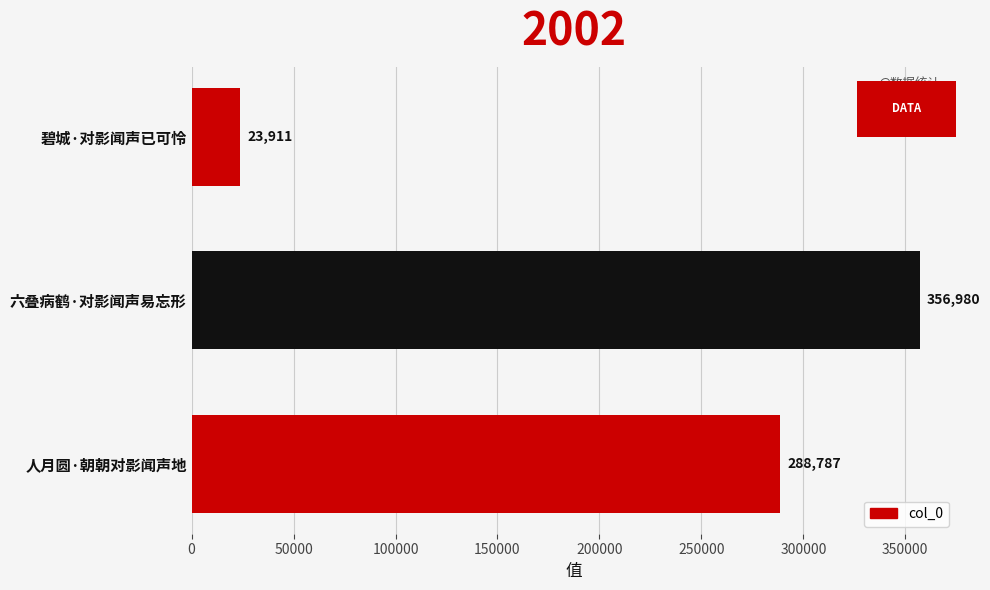

Reading bottom to top, transcribe all the data shown in this chart.

人月圆·朝朝对影闻声地=288787	六叠病鹤·对影闻声易忘形=356980	碧城·对影闻声已可怜=23911